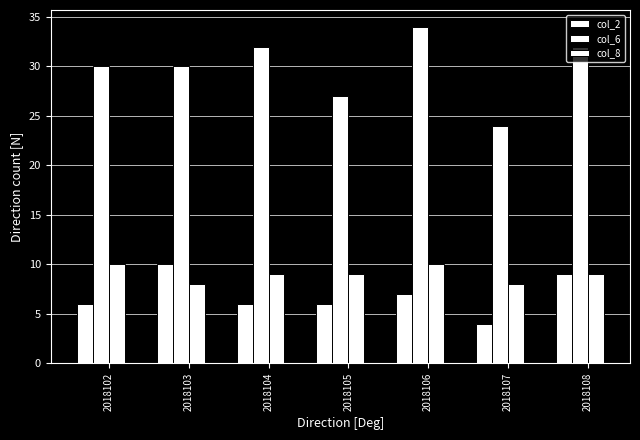

How many col_2 values are between 6 and 9?

5